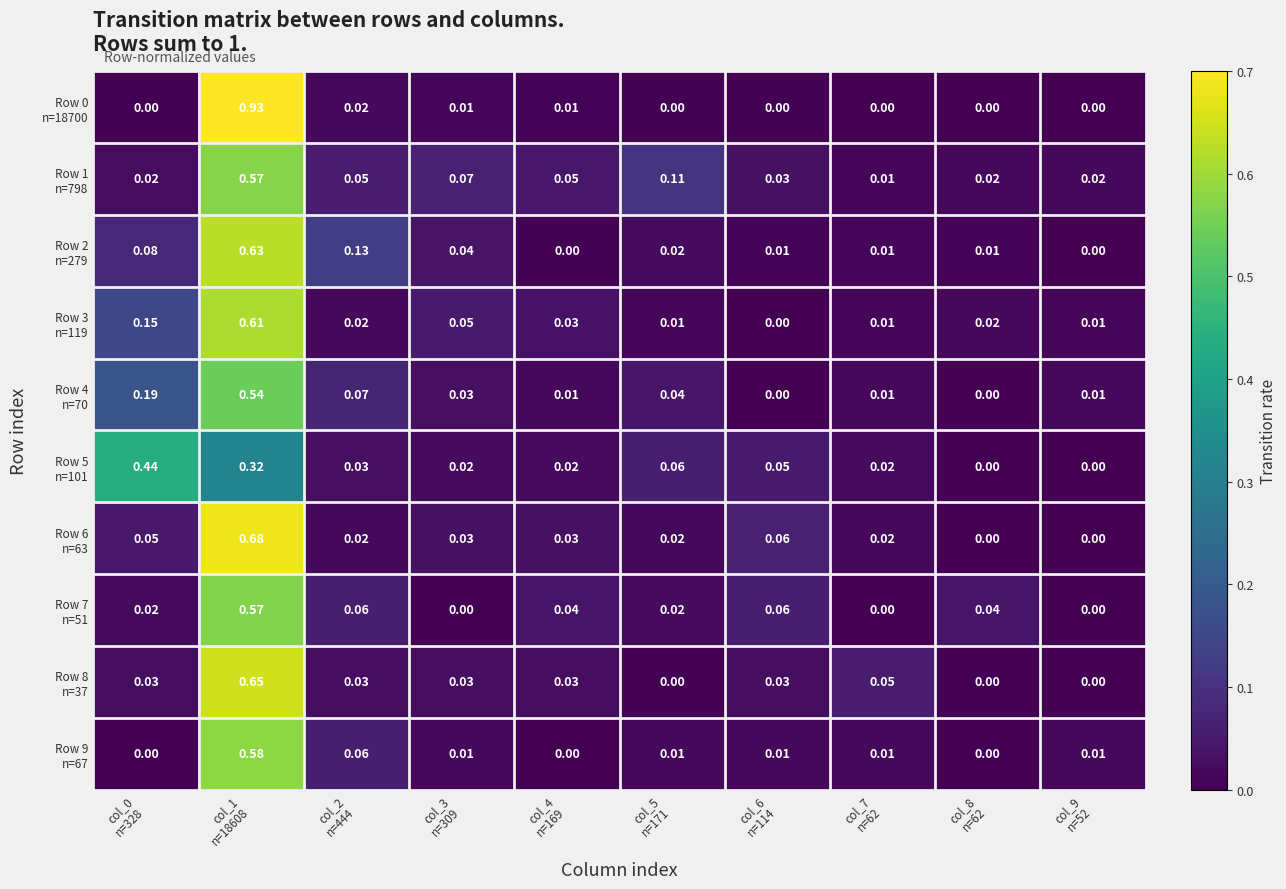

Count the number of categories in the chart.

10